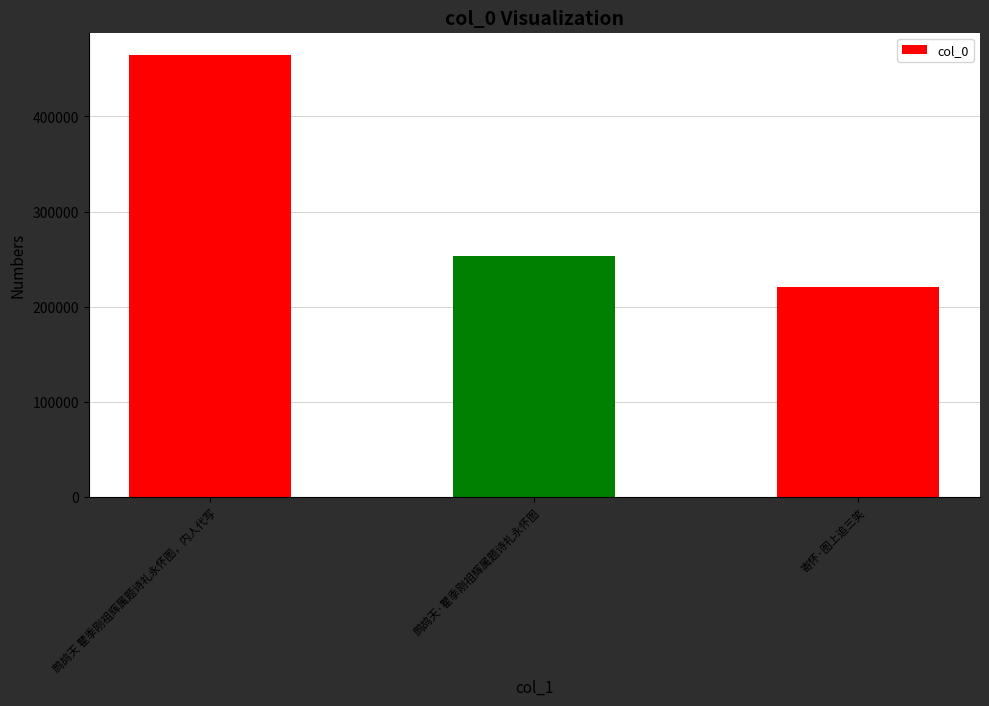

Are the bars horizontal?

No